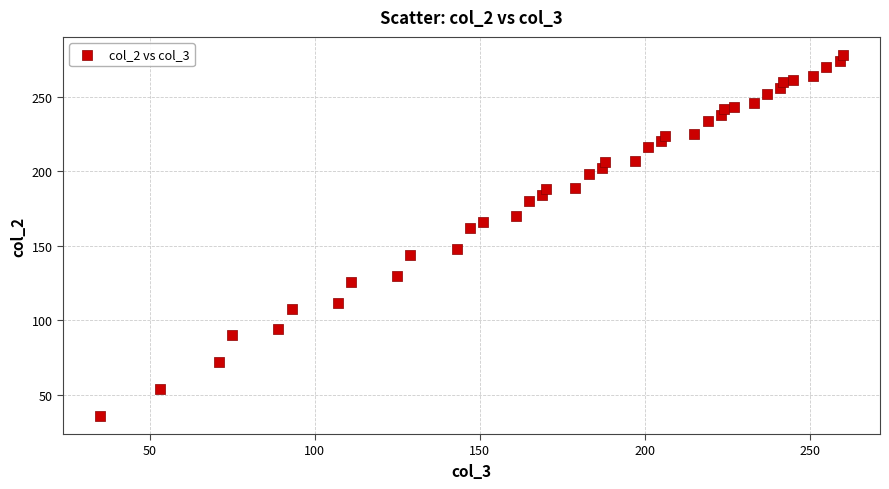

What Y value in the scatter plot is closest to 157?

162